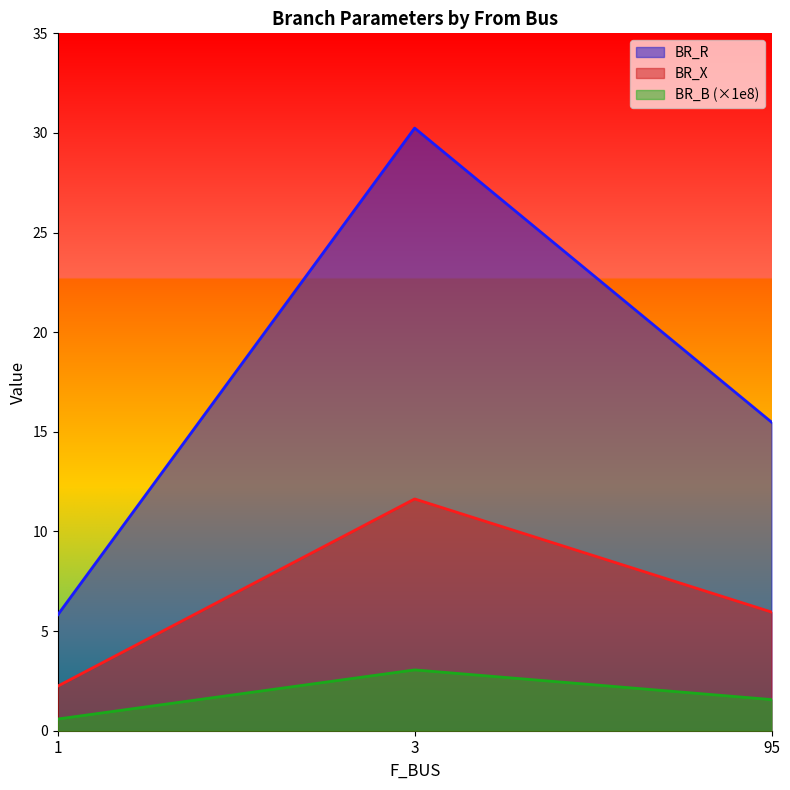

Reading right to left, list all the values displayed in this chart.

BR_R: 95=15.5	3=30.2	1=5.8
BR_X: 95=6.0	3=11.6	1=2.2
BR_B: 95=1.6	3=3.1	1=0.6